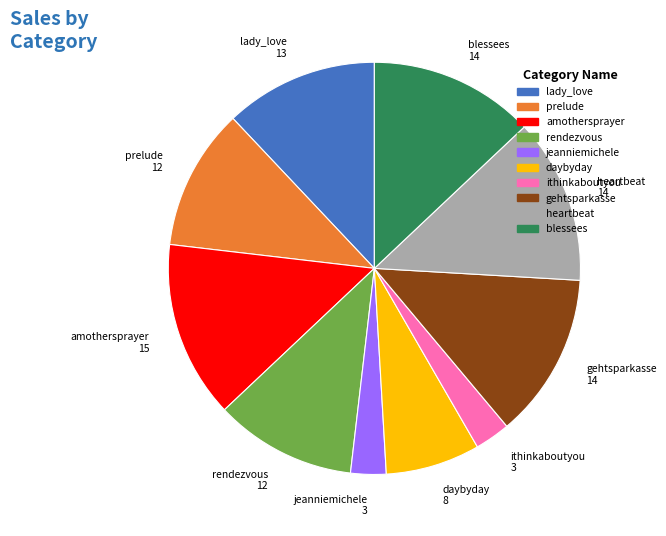

What is the largest slice in the pie chart?

amothersprayer